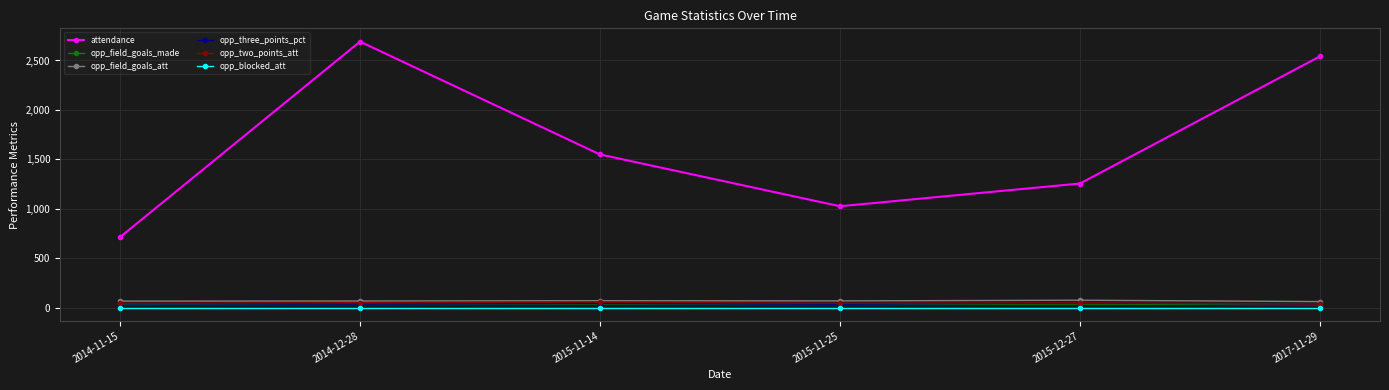

The opp_two_points_att series shows 49.0 at 2014-12-28. True or false?

True